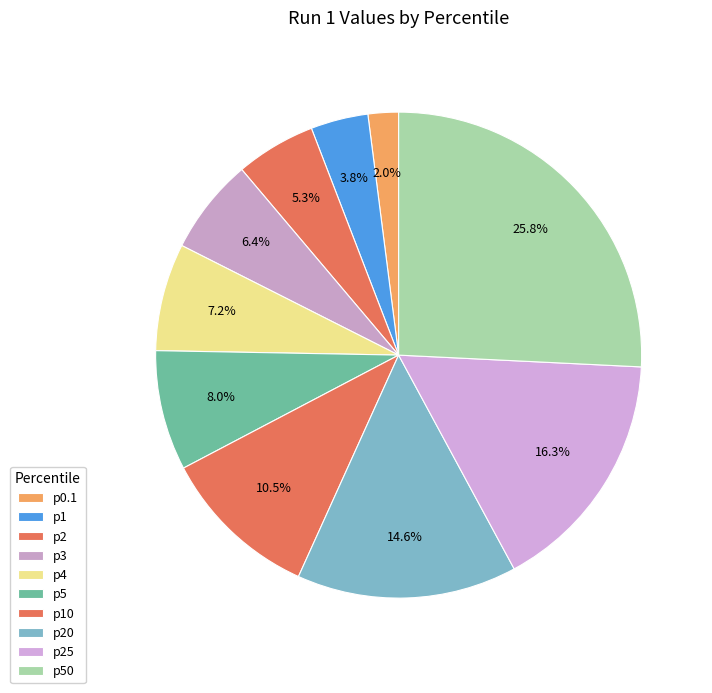

How many segments does this pie chart have?

10